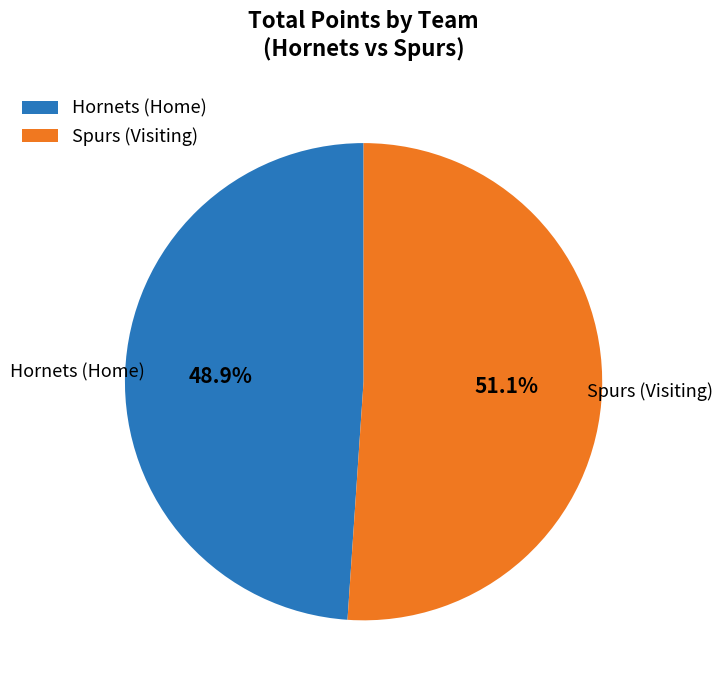

What portion of the pie excludes Hornets (Home)?

51.1%